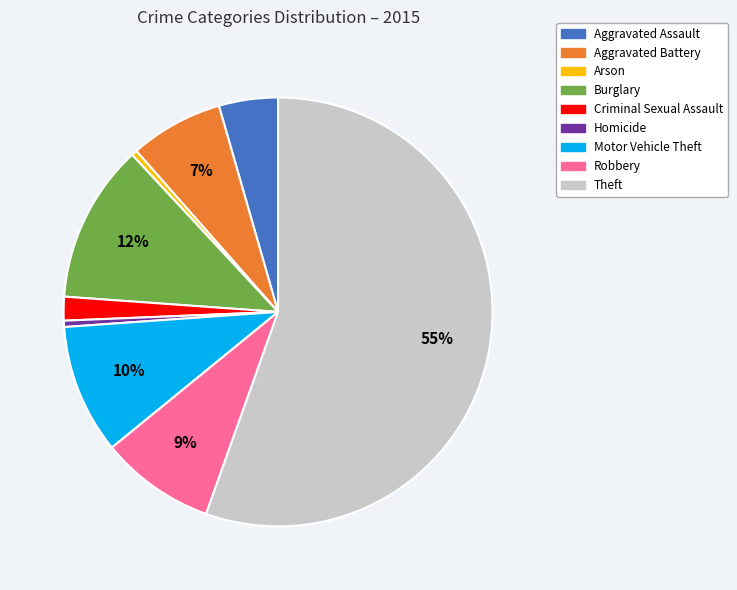

How many slices are in this pie chart?

9